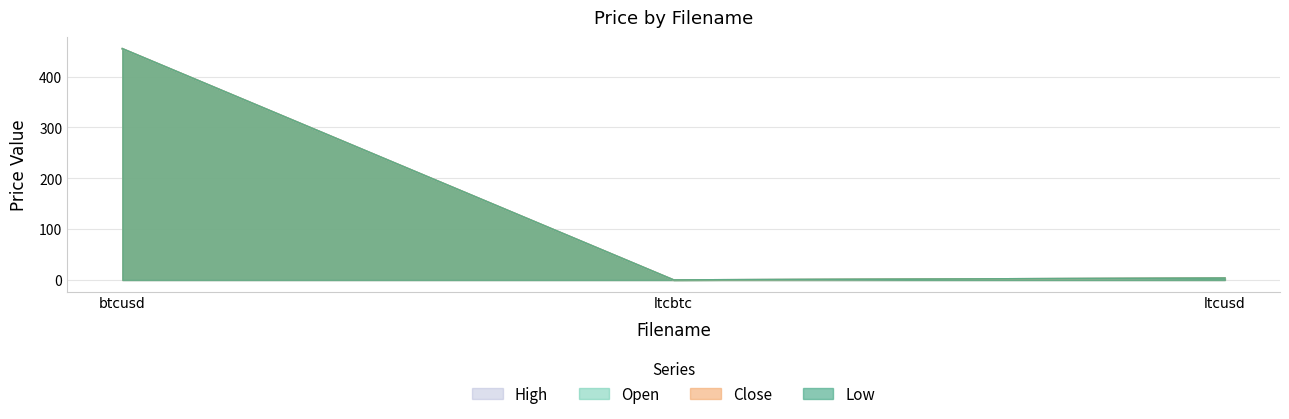

The value of open at ltcusd is 3.7. True or false?

True